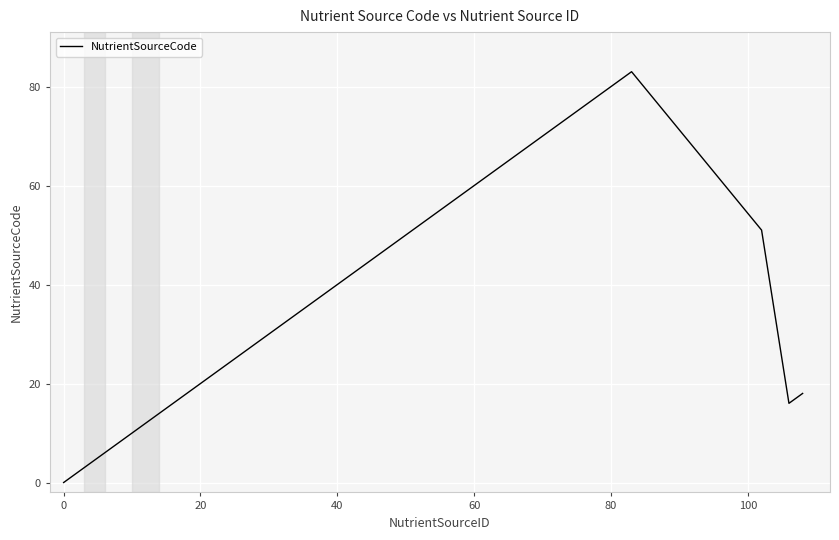

How many lines are shown in the chart?

1